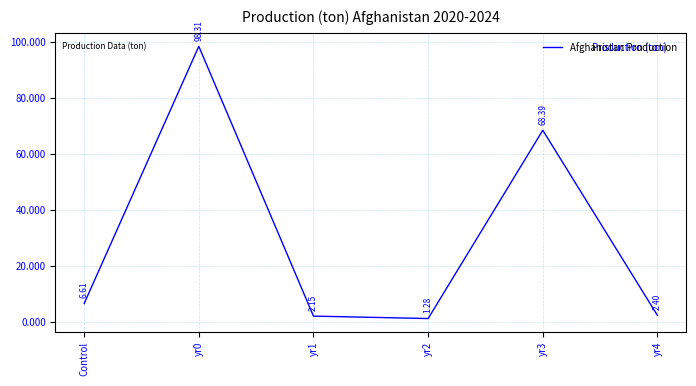

What position from the right is yr3?

2